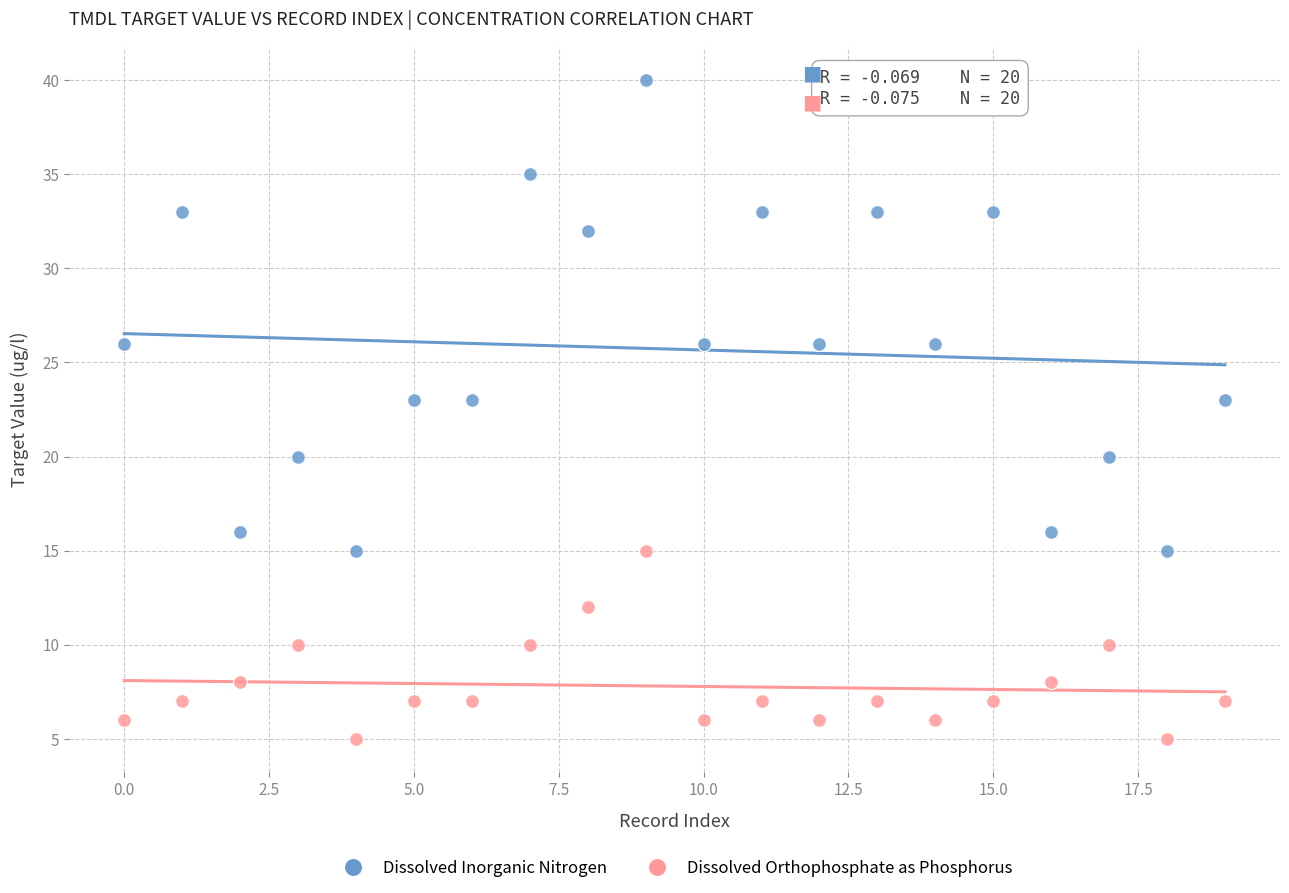

Which series contains the lowest Y value?

Dissolved Orthophosphate as Phosphorus